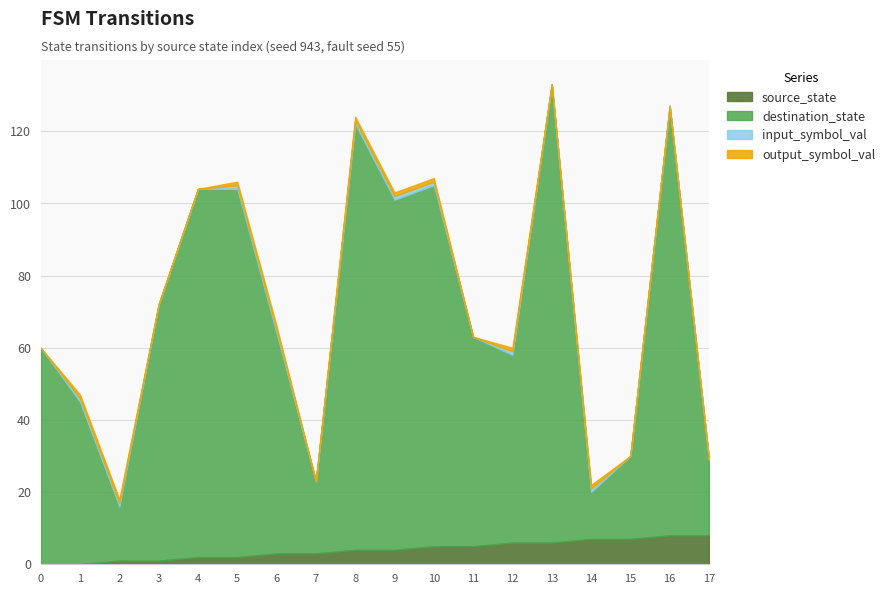

Which series has the largest range (max minus min)?

destination_state